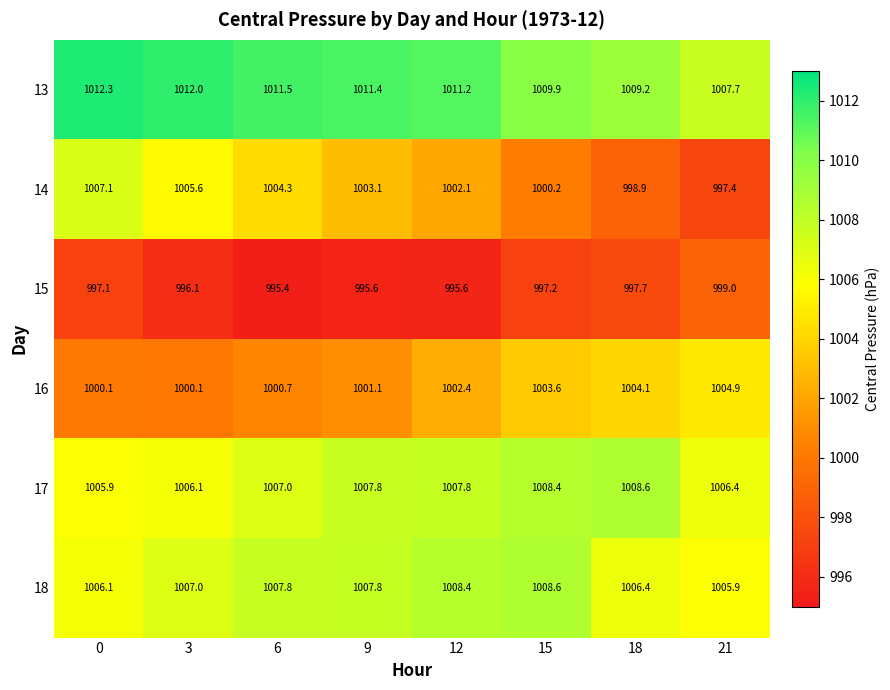

What is the difference between the maximum and minimum values in the 15 series?

3.6